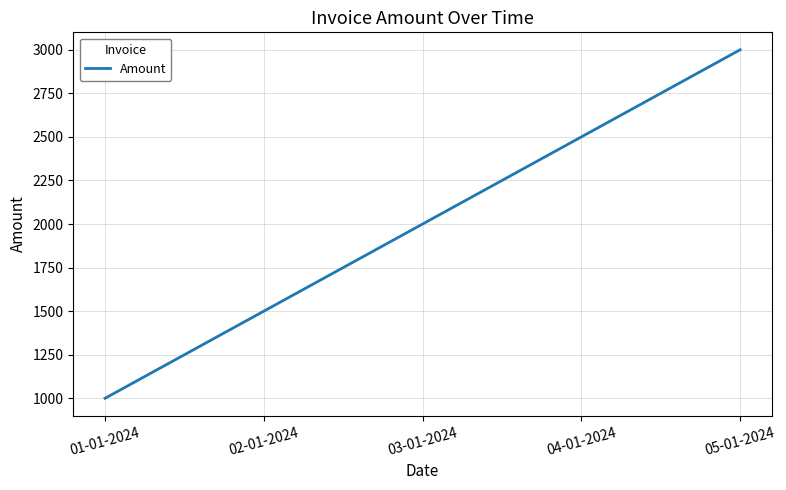

The value at 04-01-2024 is 4408. True or false?

False